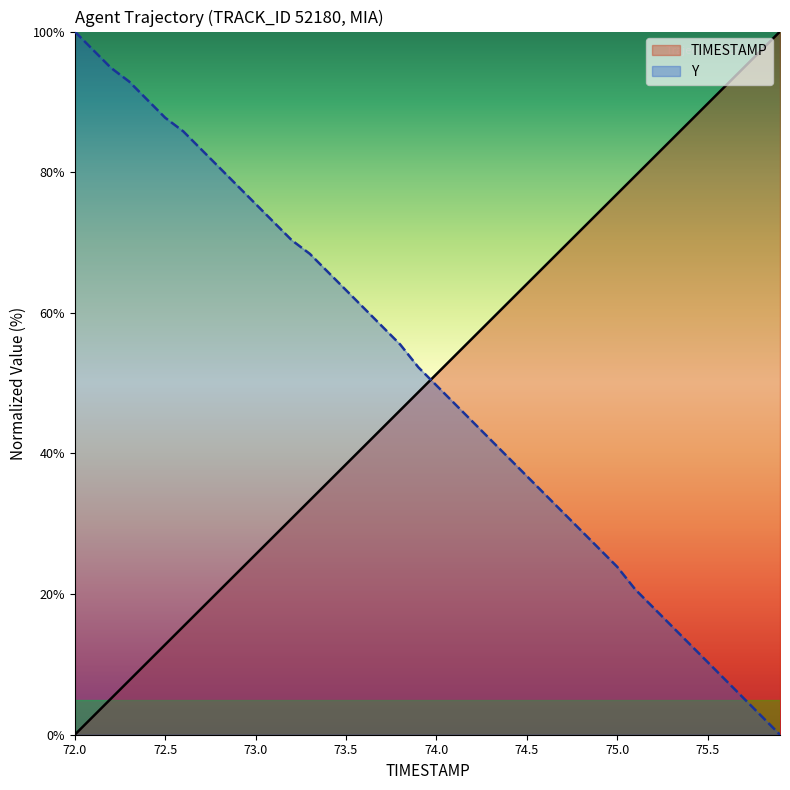

What are all the series names shown in the legend?

TIMESTAMP, Y